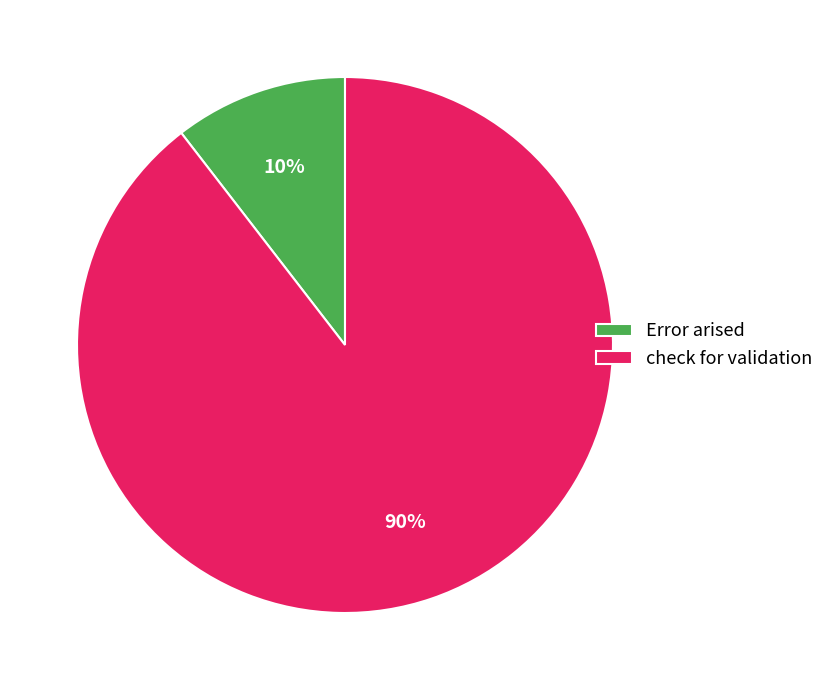

Which category has the biggest portion of the pie?

check for validation